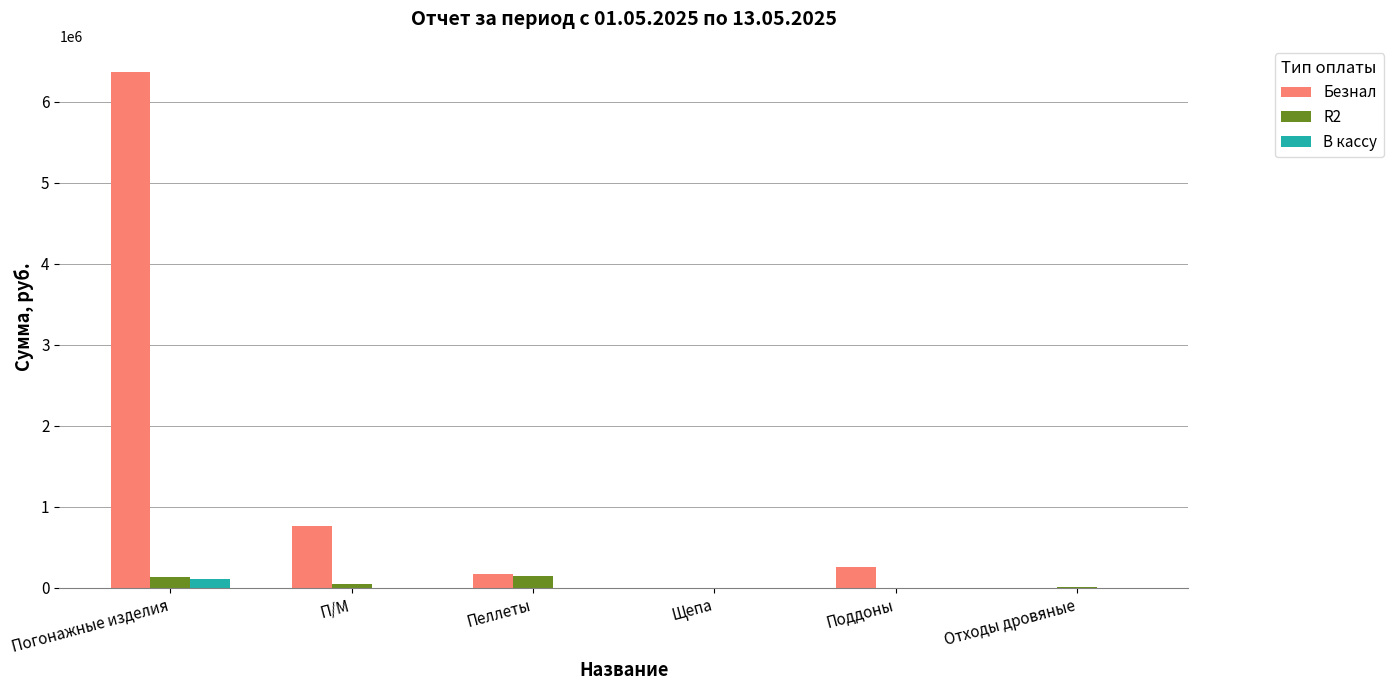

Where does the Безнал series first go above 259000?

Погонажные изделия